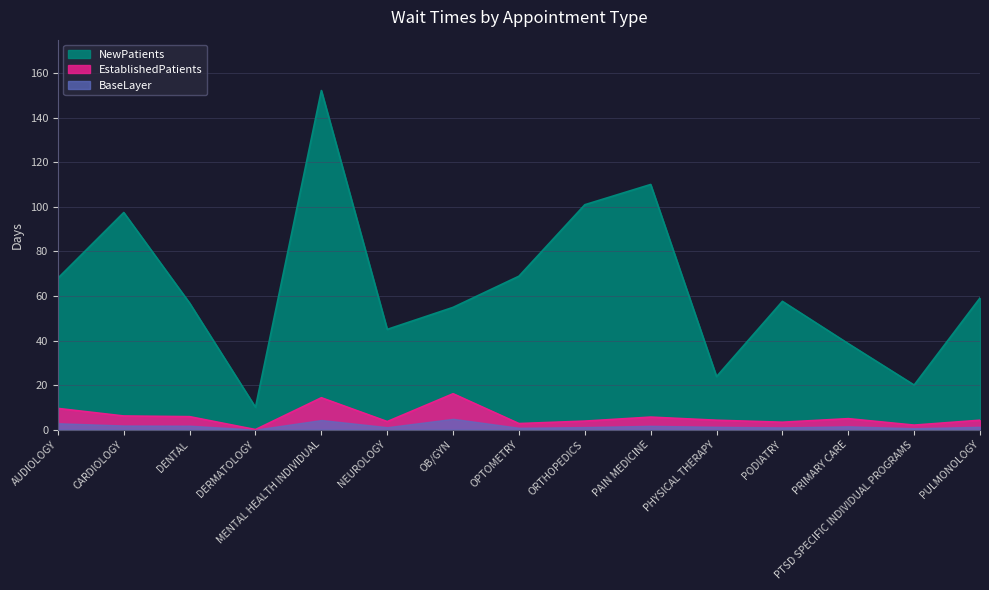

What is the total value across all series at PODIATRY?

61.9